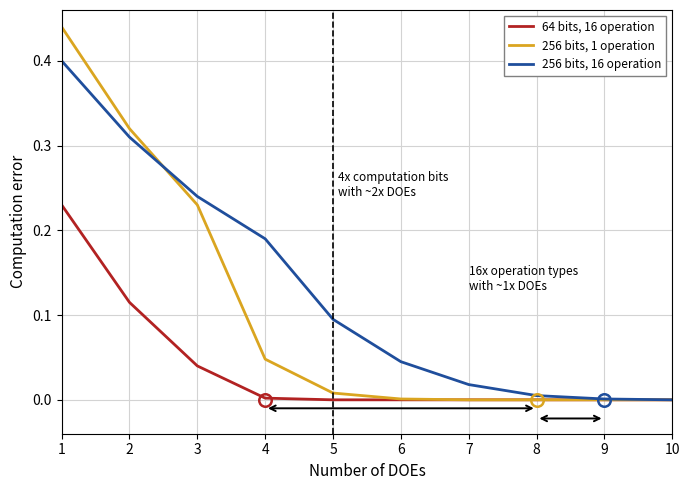

Is it true that 256 bits, 1 operation equals 0.0 at 10?

True